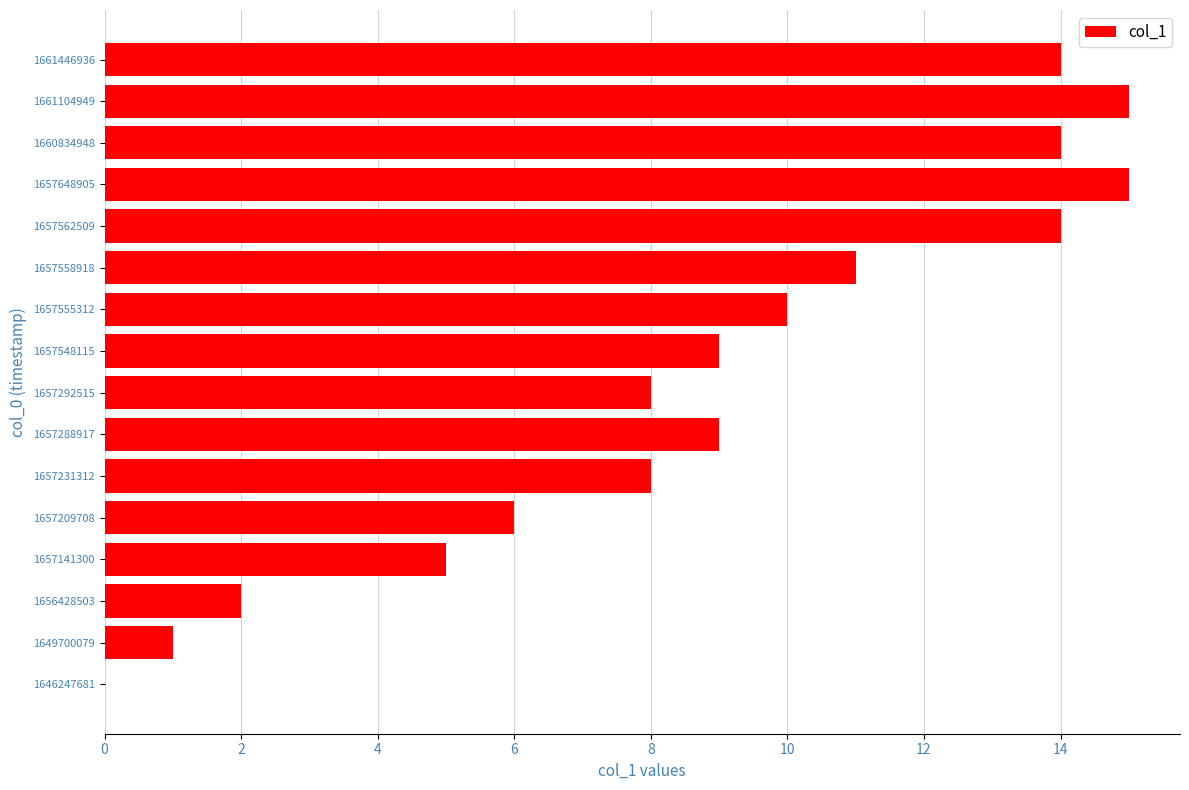

What is the average value?

9